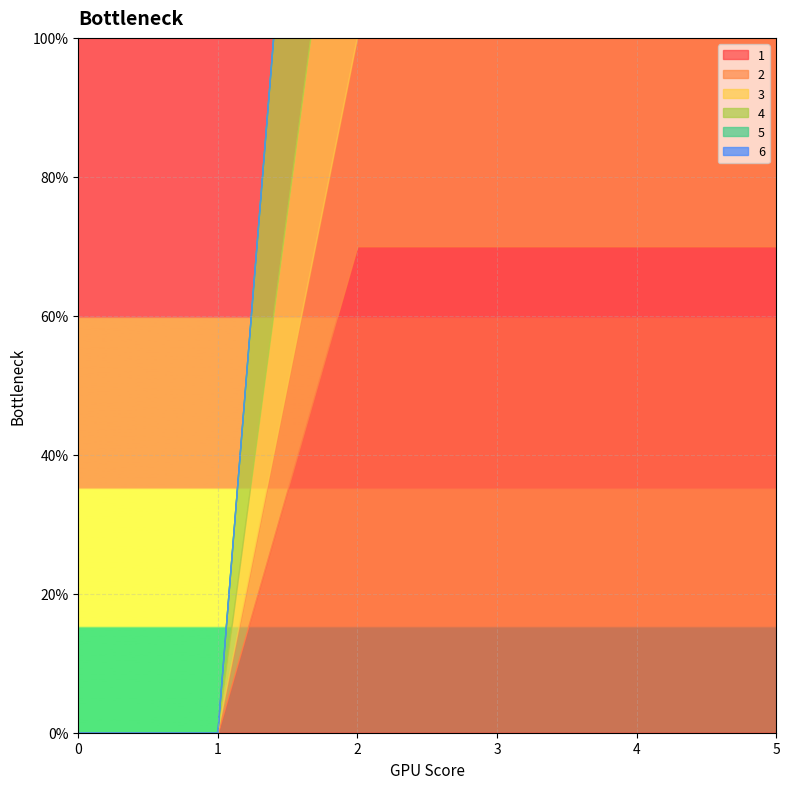

How many lines are shown in the chart?

6